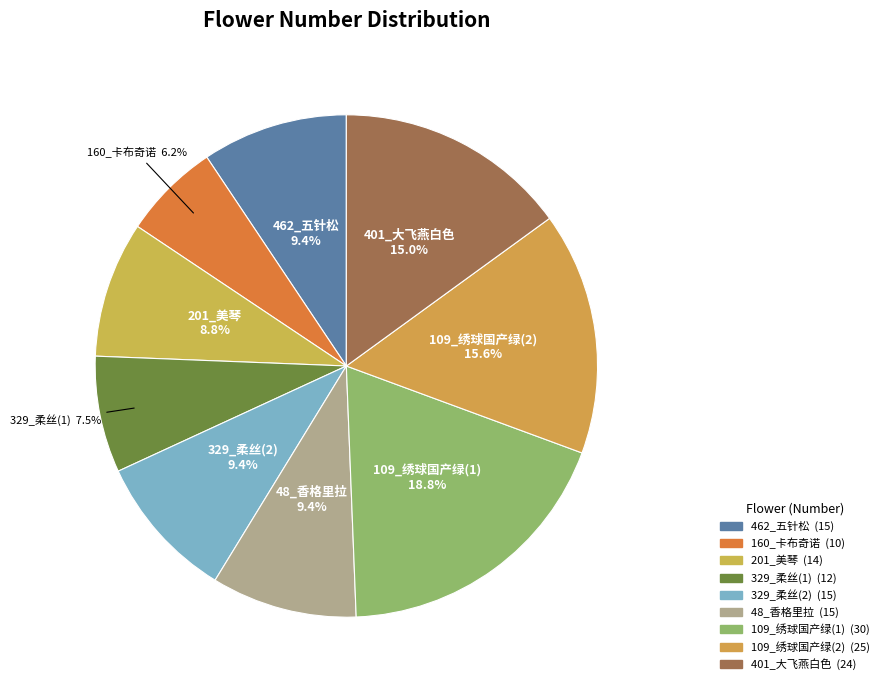

Does 401_大飞燕白色 account for over 50% of the chart?

No